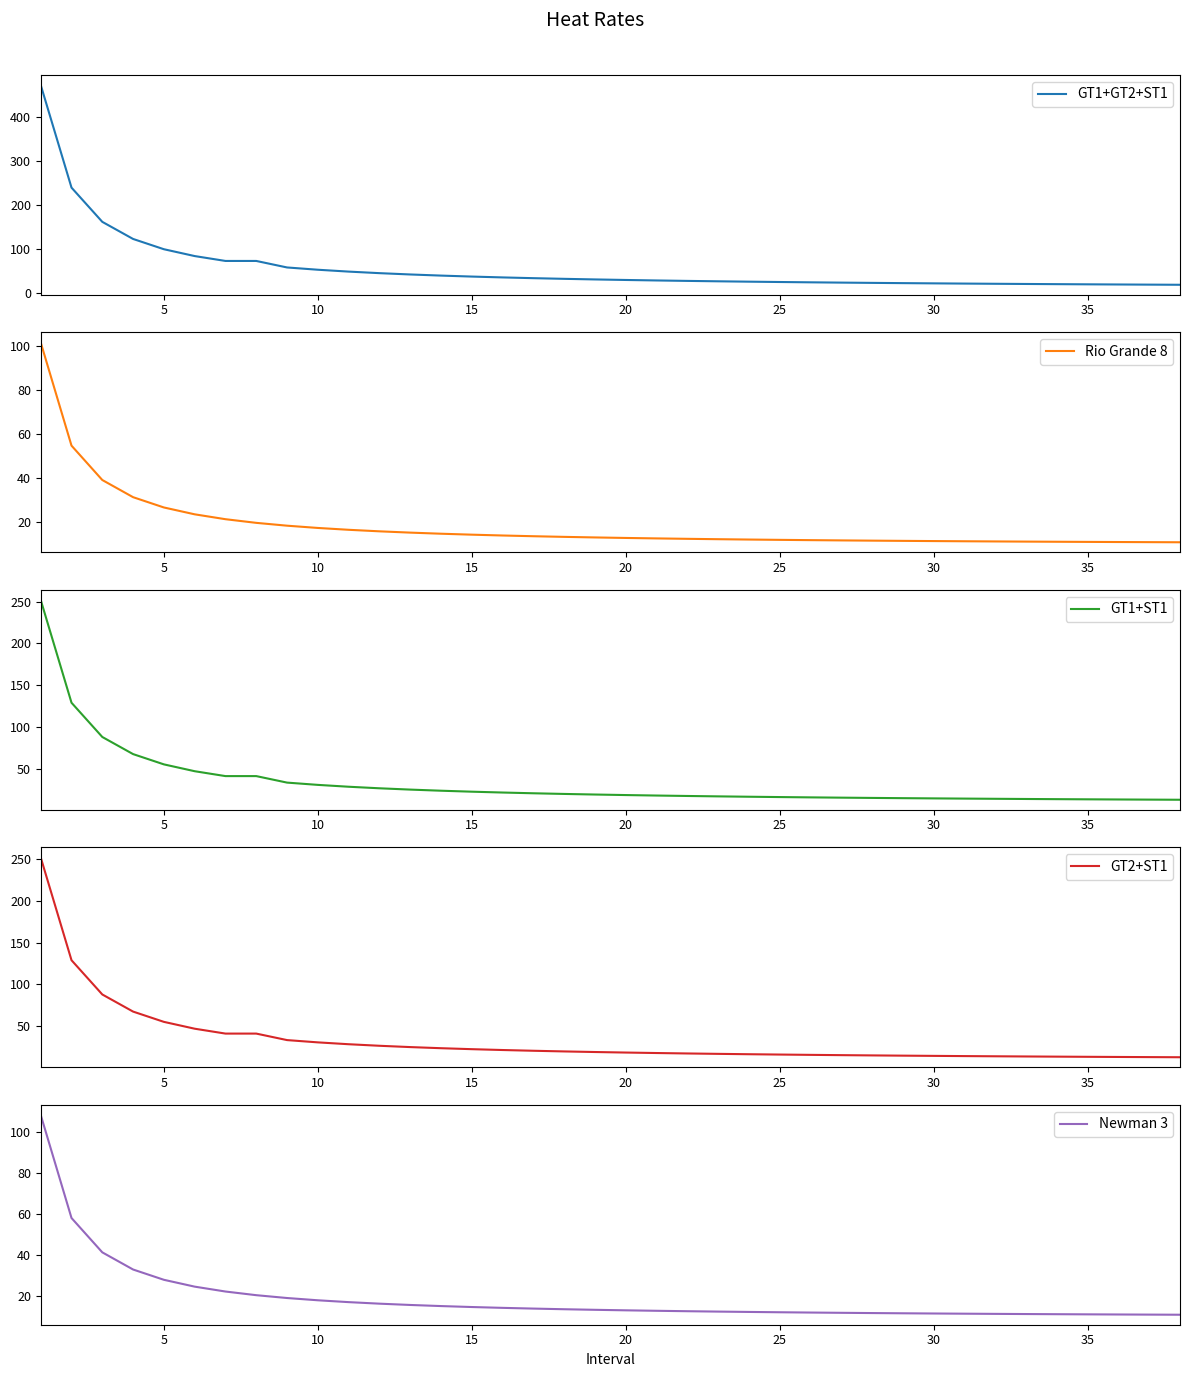

True or false: GT1+ST1 and Rio Grande 8 cross at least once.

False